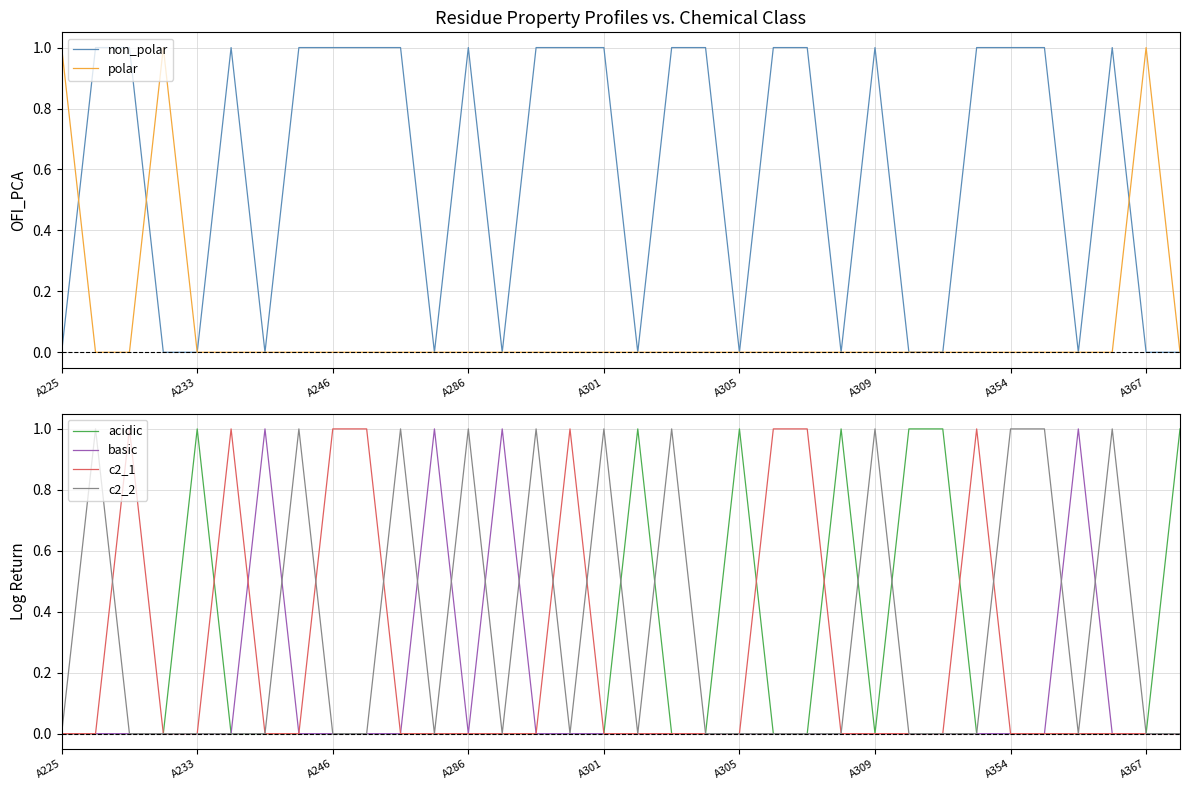

What is the greatest value displayed?

1